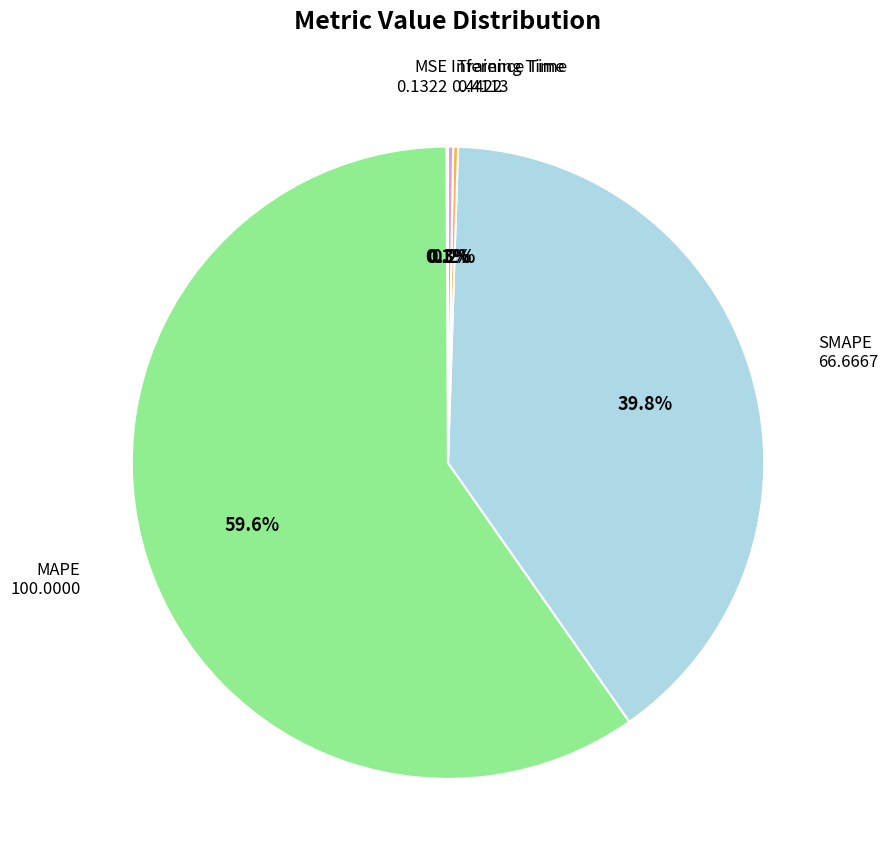

Is there any slice that represents more than half of the pie?

Yes